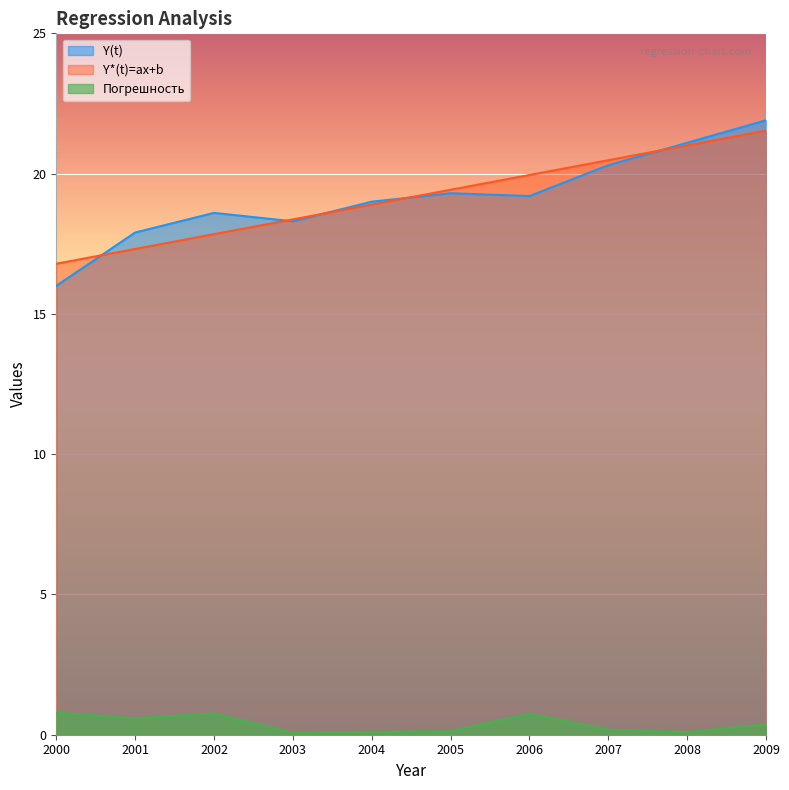

List the labels in order of Погрешность value, largest first.

2000, 2002, 2006, 2001, 2009, 2007, 2005, 2004, 2008, 2003